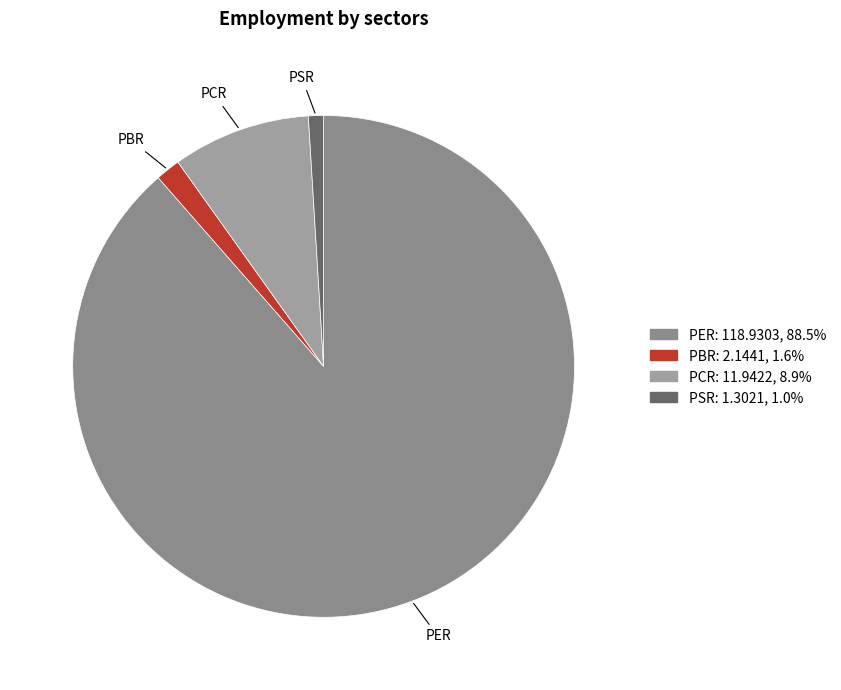

Between PSR and PCR, which is larger?

PCR